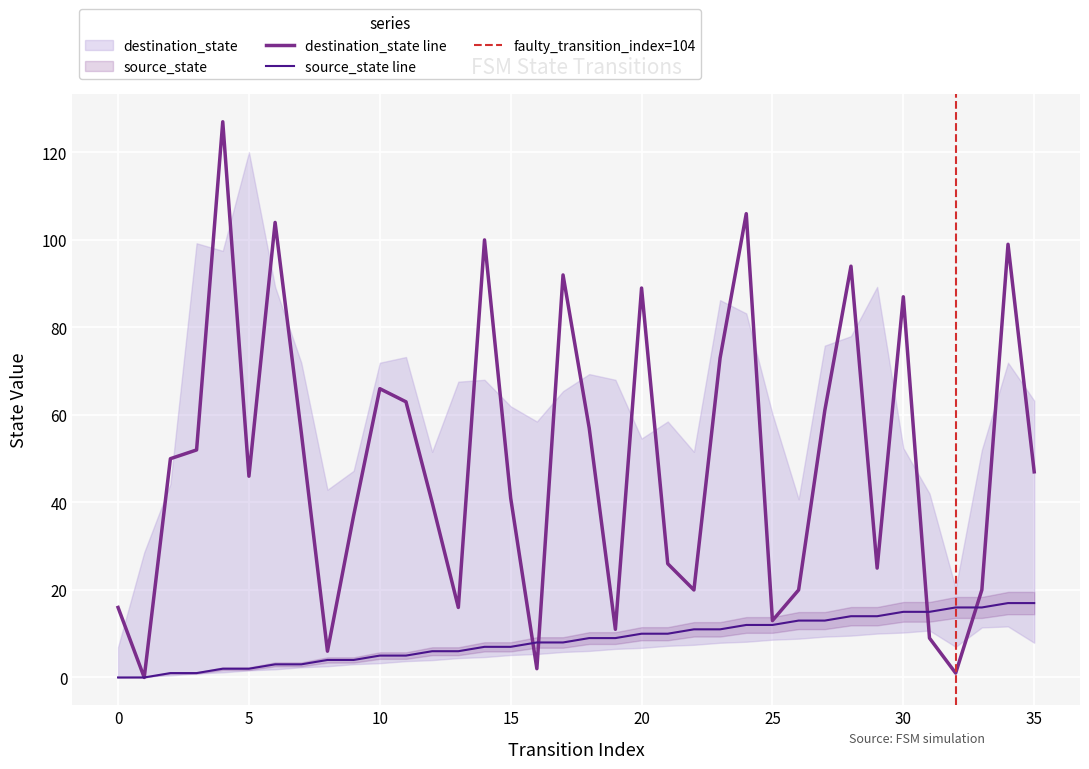

True or false: destination_state has more than 1 interior local peaks.

True